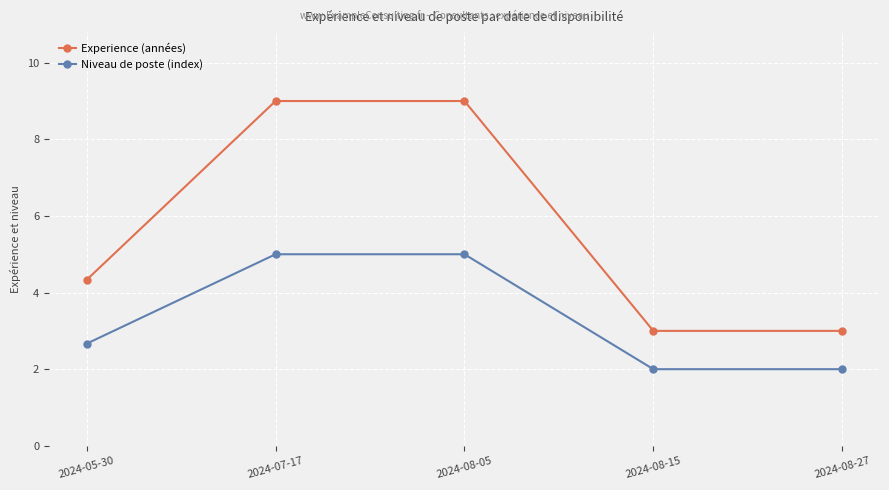

What is the lowest value of the Niveau de poste (index) series?

2.0